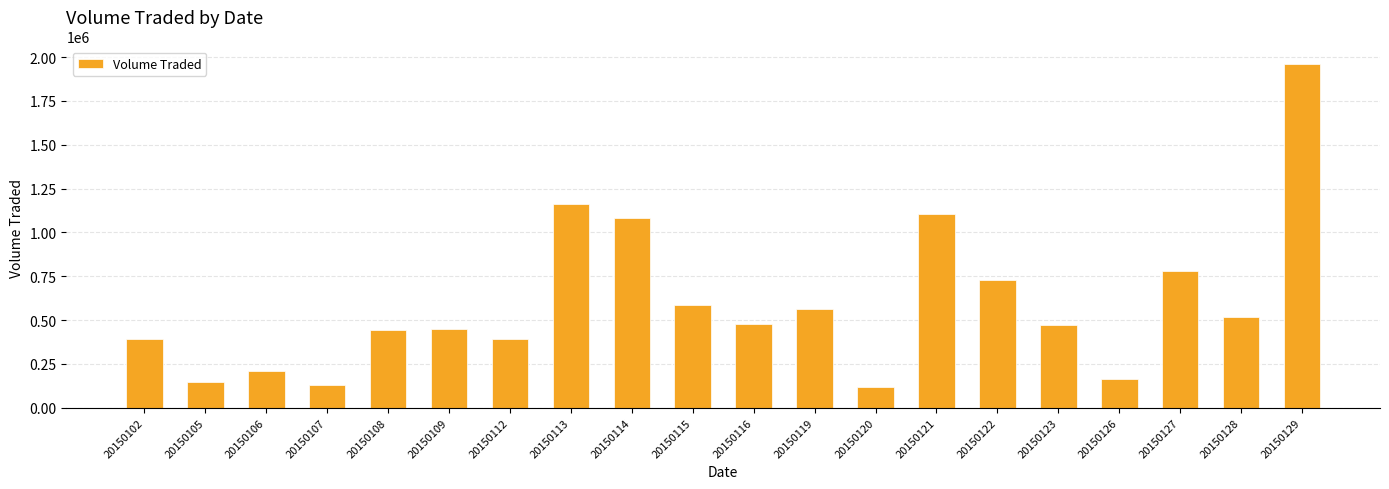

Is it true that the value at 20150102 is 391100?

True